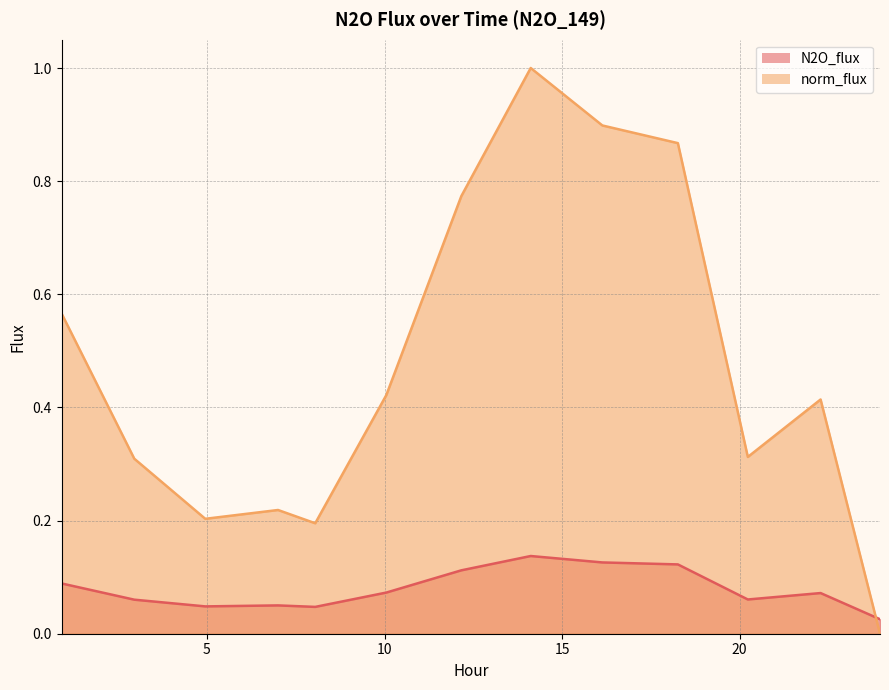

Which series has the largest range (max minus min)?

norm_flux